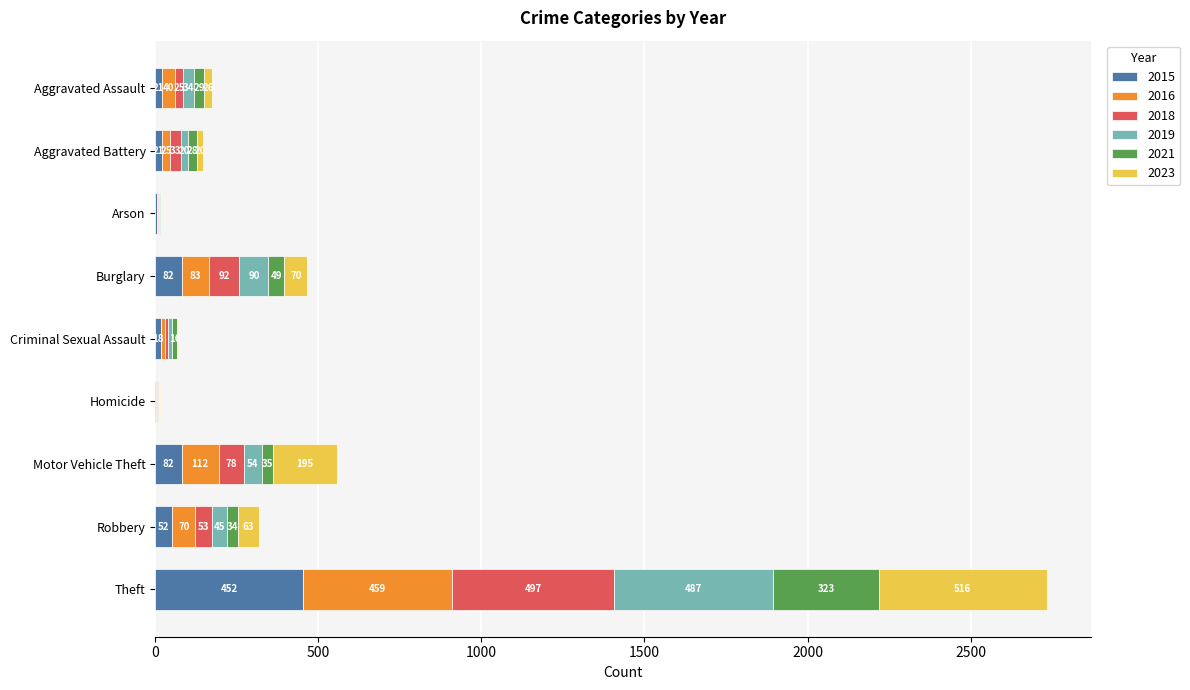

What is the total value across all series at Robbery?

317